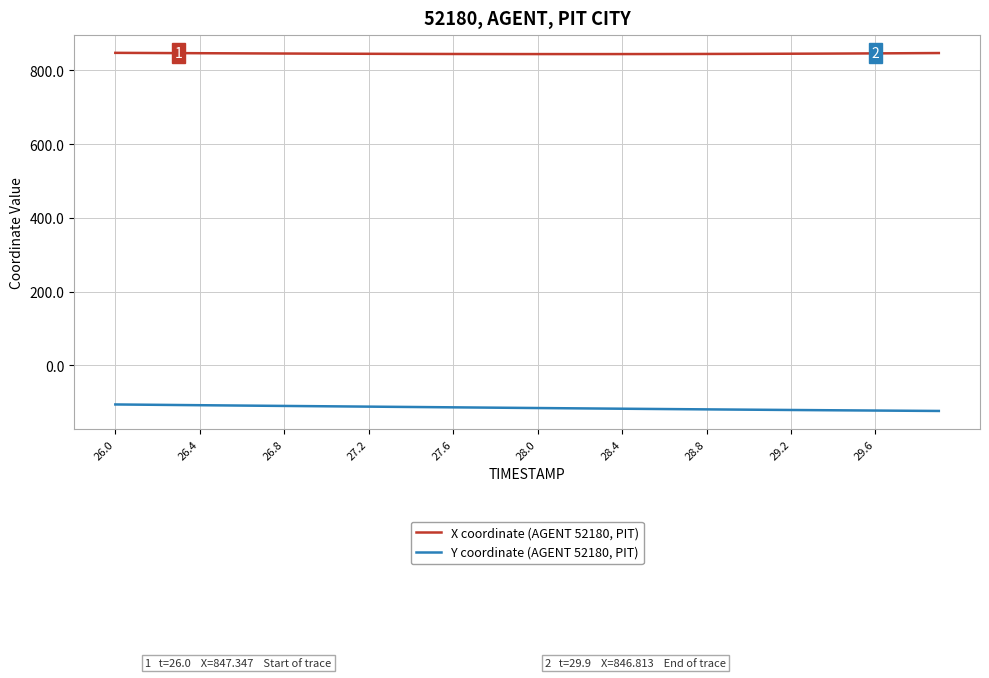

Rank the series by their maximum value, from highest to lowest.

X coordinate (AGENT 52180, PIT), Y coordinate (AGENT 52180, PIT)